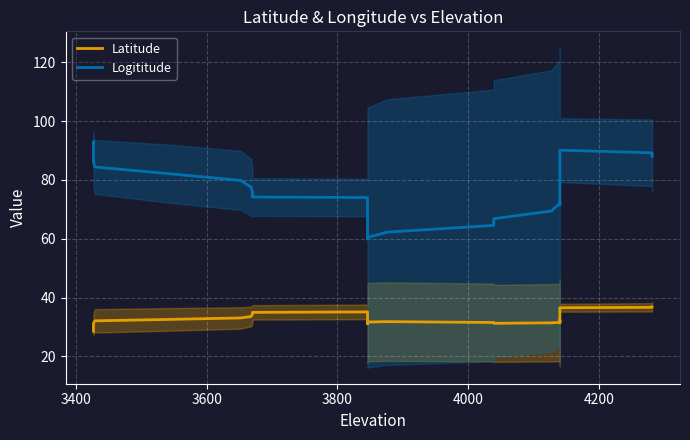

True or false: Logititude has more than 1 points higher than both neighbors.

True